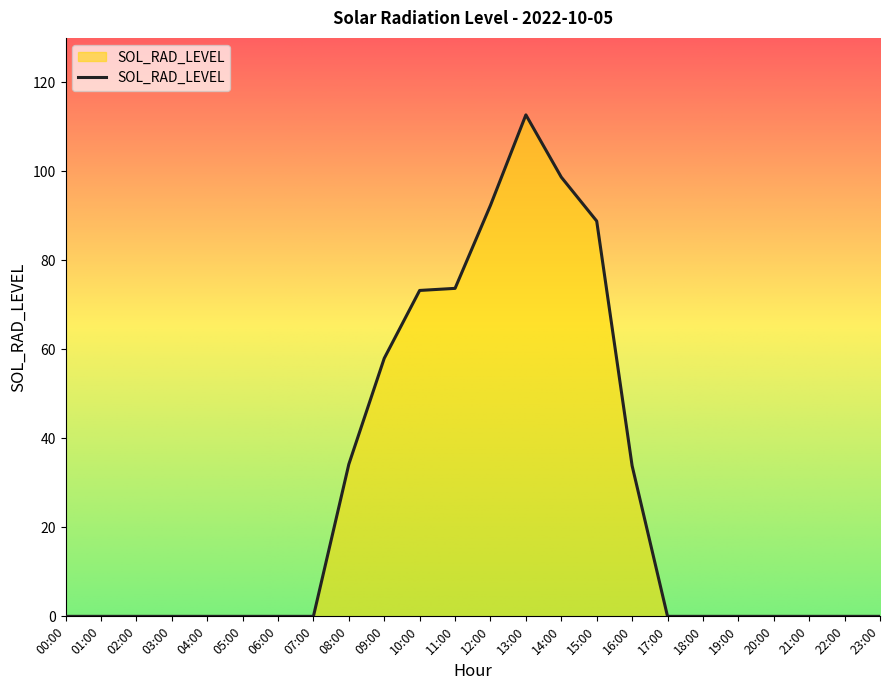

What is the sum of all values?

665.6